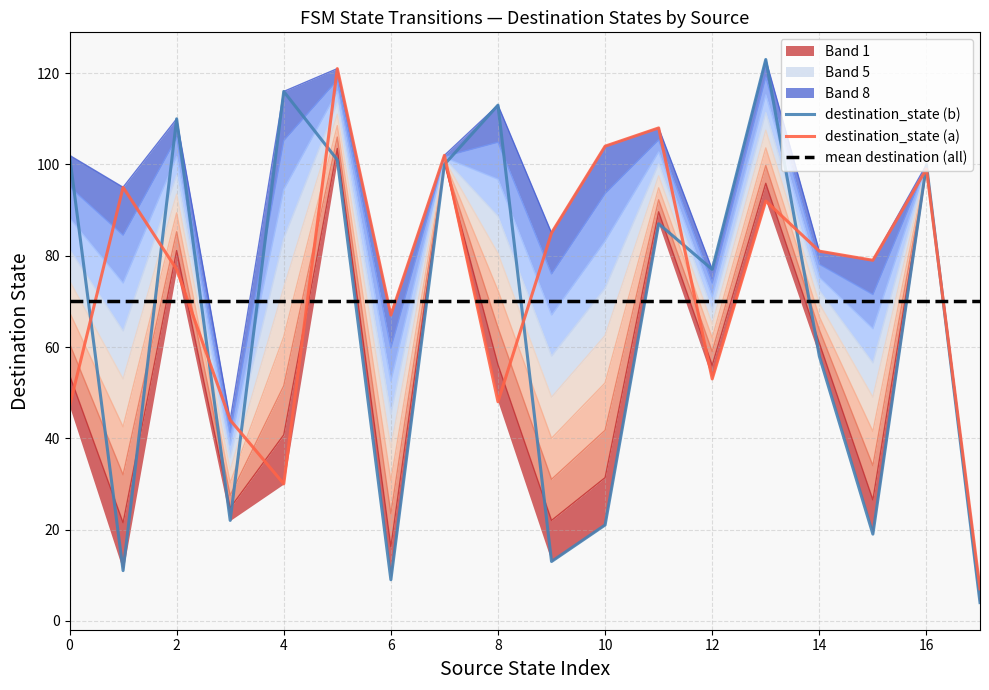

What is the lowest value of the destination_state (a) series?

7.0